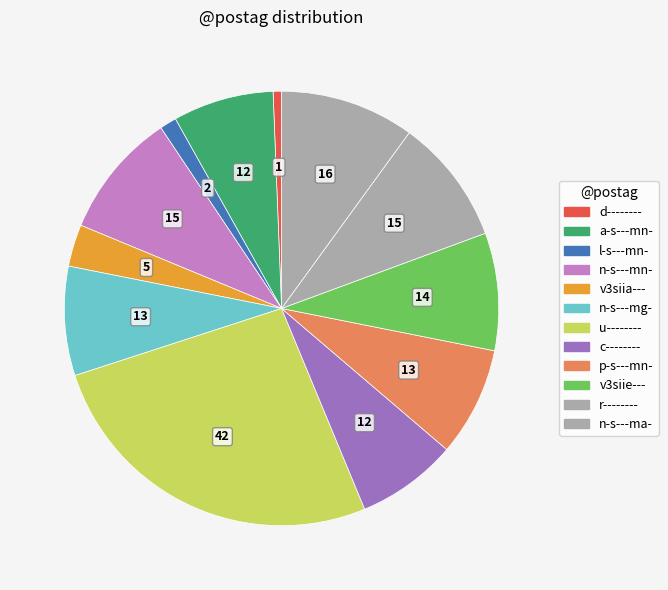

Count the number of slices in the pie.

12